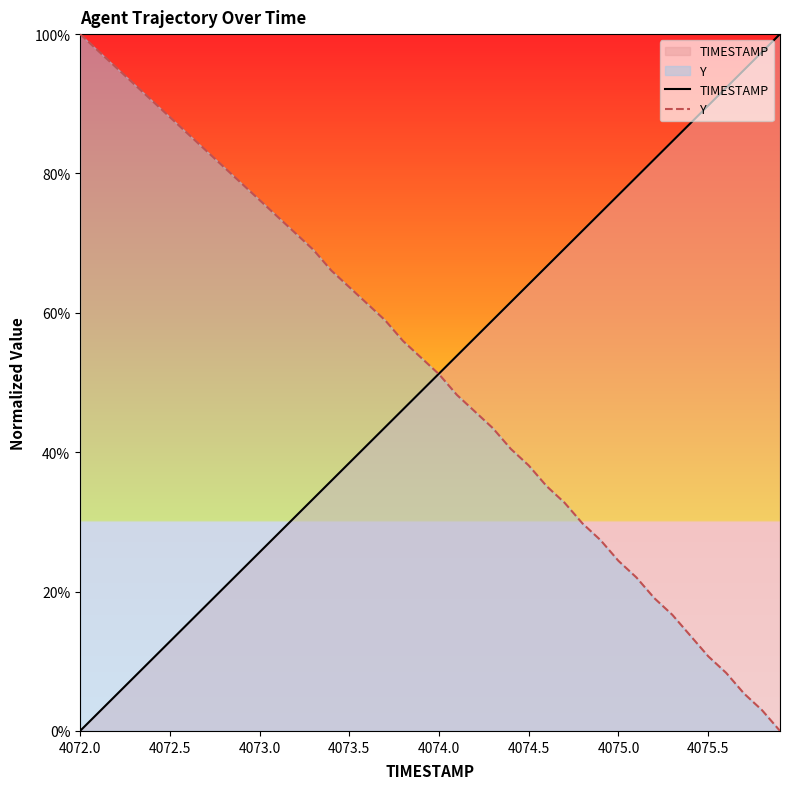

True or false: TIMESTAMP has more than 0 interior local peaks.

False